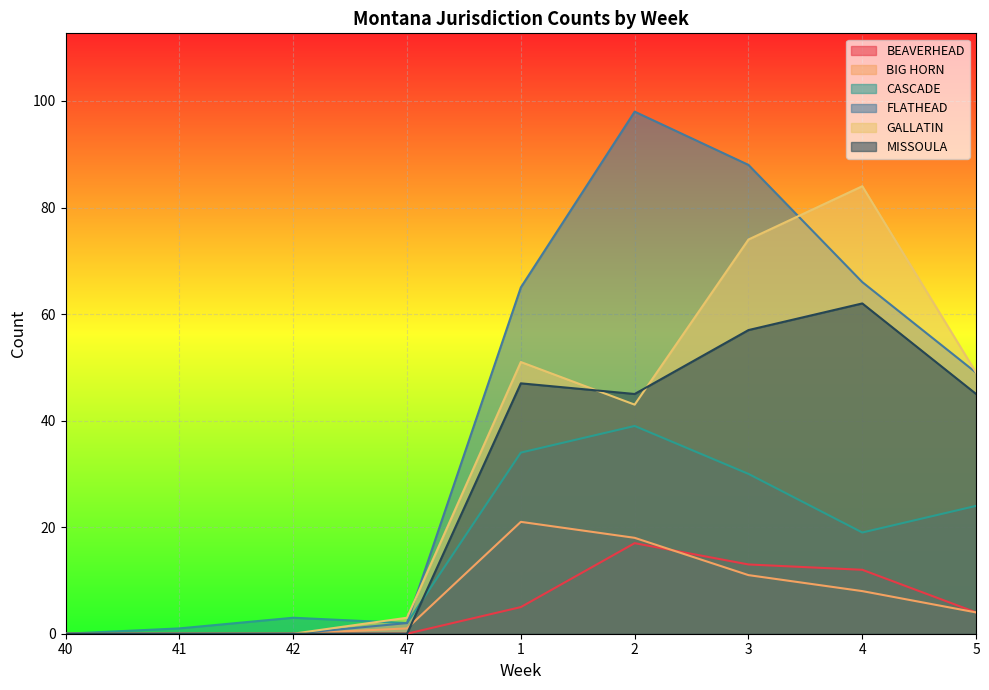

What is the sum of all BIG HORN values?

63